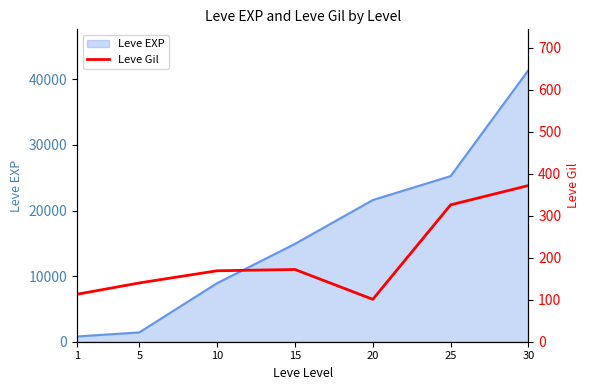

Between 15 and 25, which is larger?

25